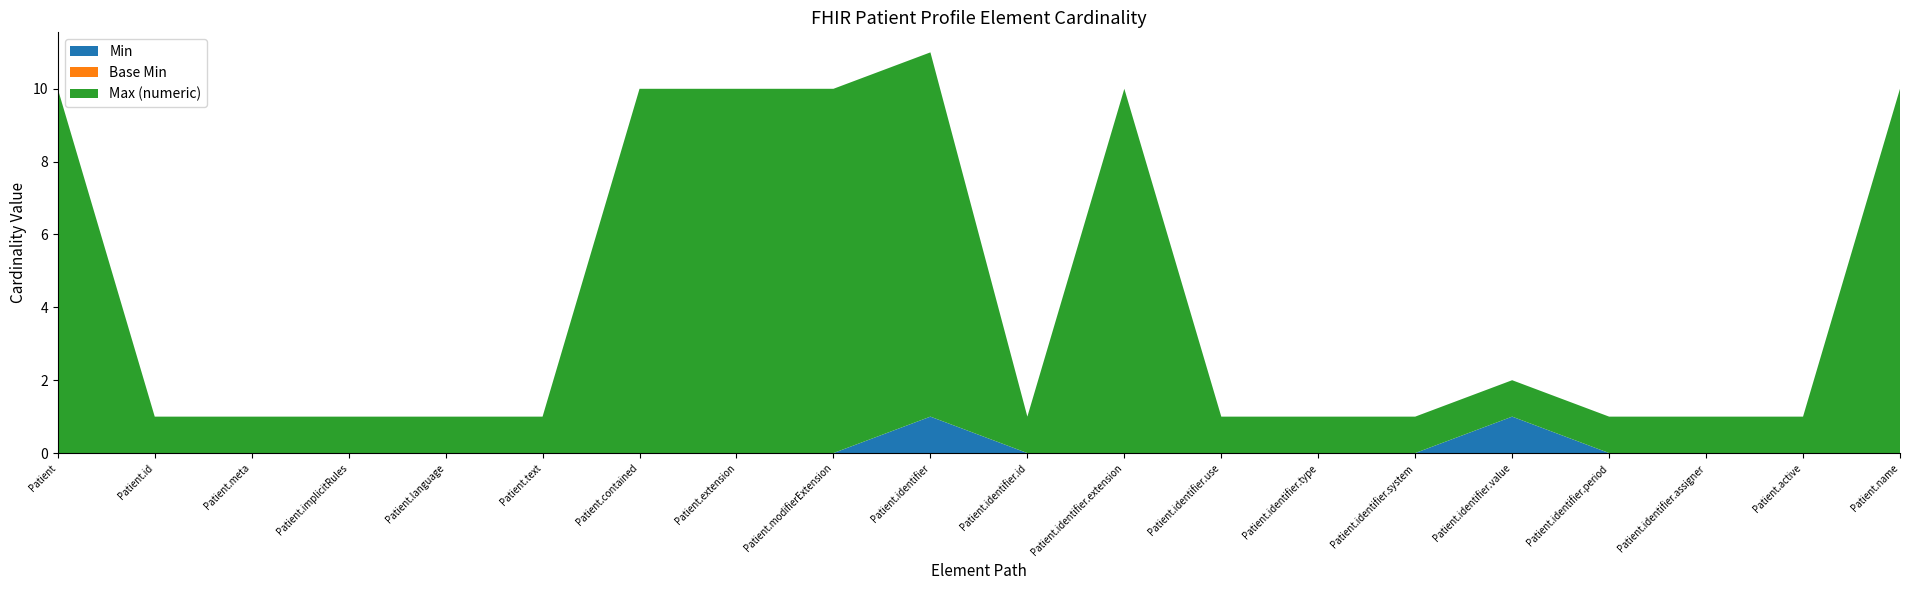

At which category is the sum across all series the highest?

Patient.identifier